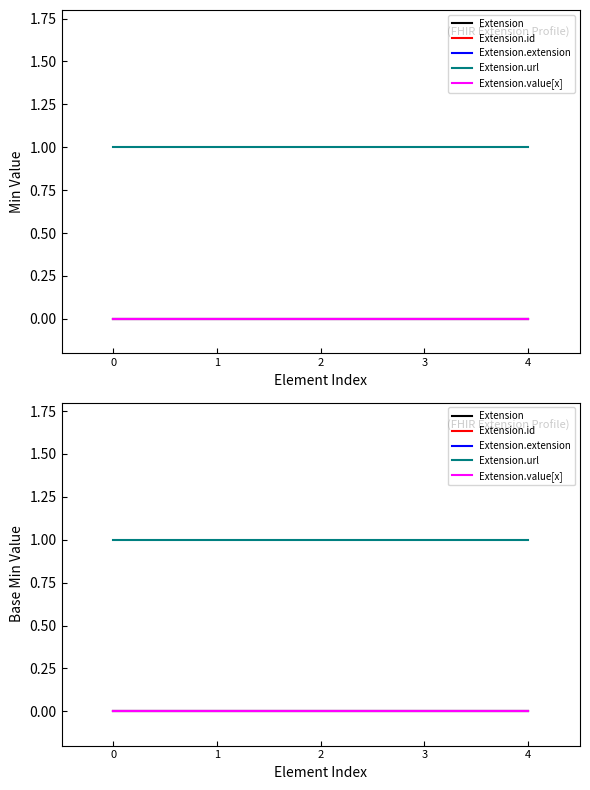

What is the average value of the Extension.url series?

1